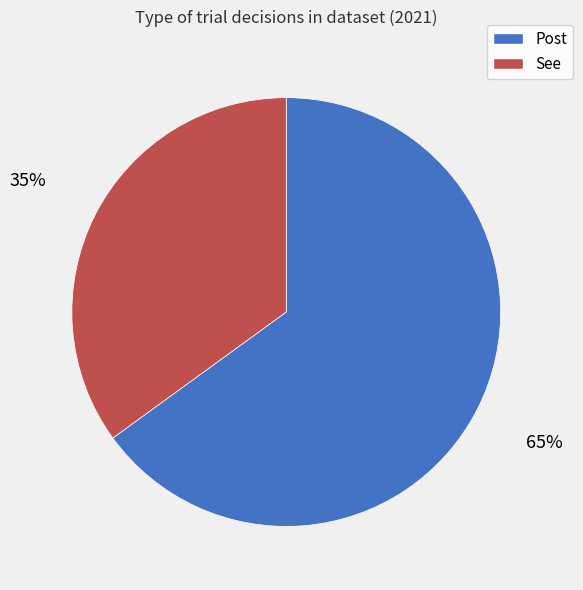

Combined, do Post and See account for over 50%?

Yes